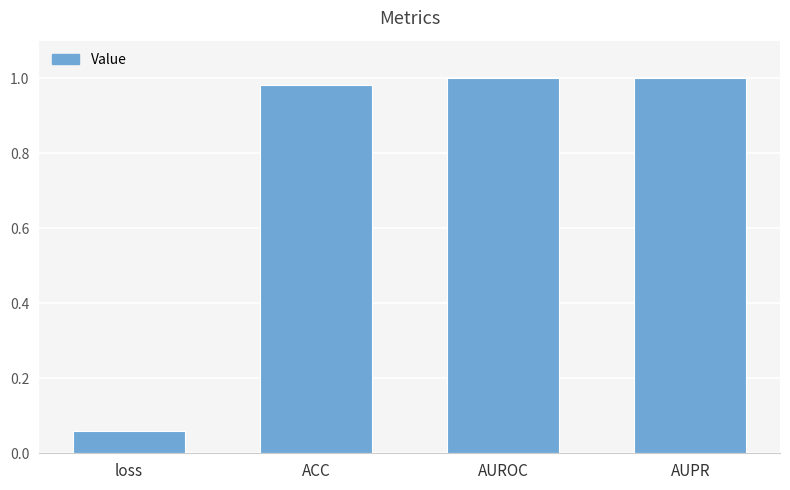

Are the bars horizontal?

No